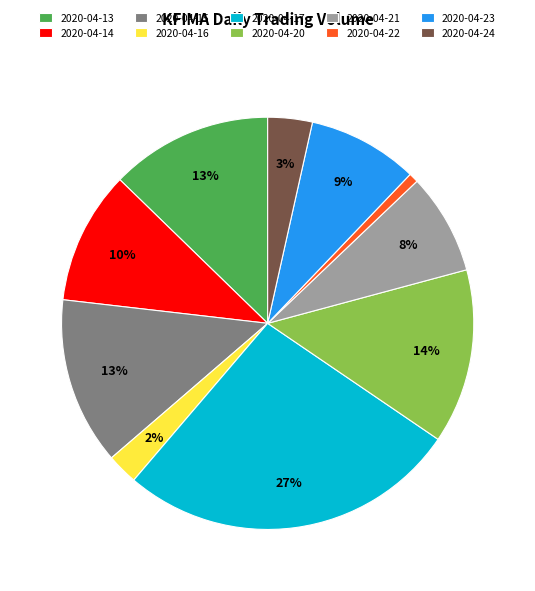

True or false: 2020-04-14 accounts for 10% of the total.

True